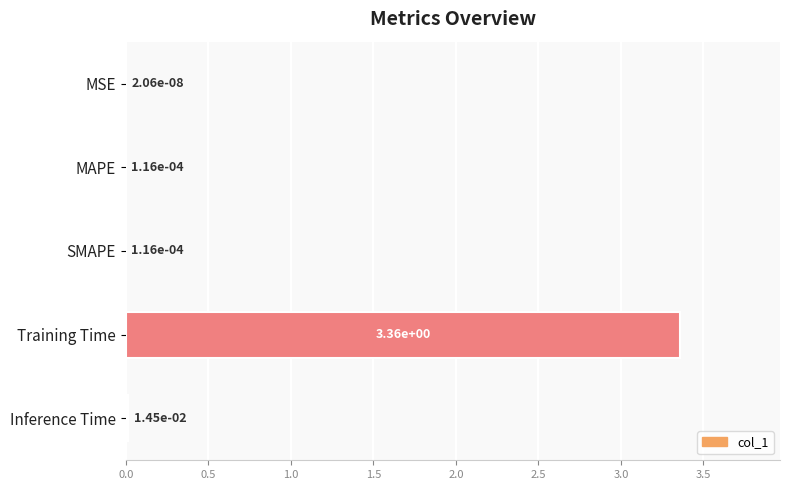

Are the bars horizontal?

Yes